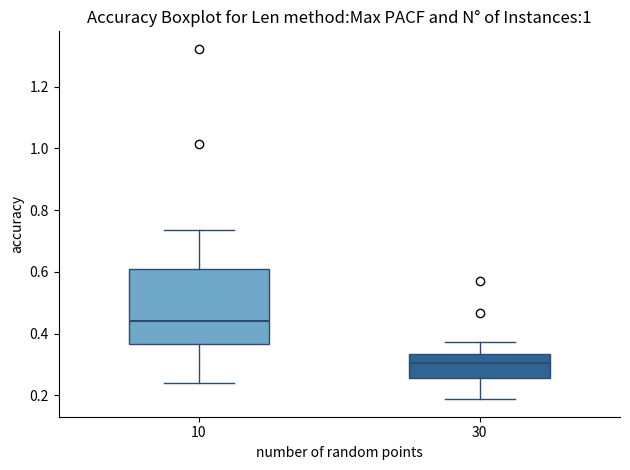

Reading left to right, read every box against the y-axis: the position of its median line, the range the box covers, and the ends of its whiskers. The values are not printed on the chart, so give them approximately, as read against the axis.

10: median 0.44, box 0.36 to 0.60, whiskers 0.24 to 0.74
30: median 0.30, box 0.26 to 0.34, whiskers 0.18 to 0.38